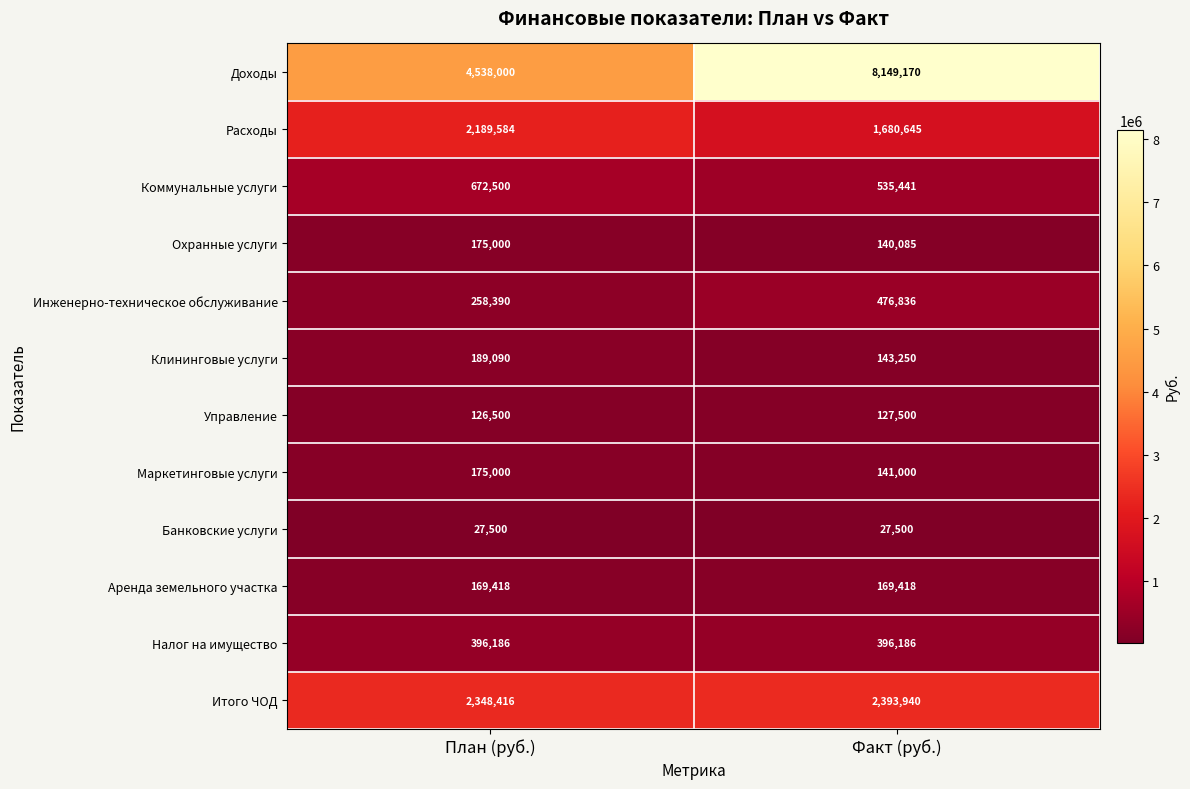

Count the number of categories in the chart.

2